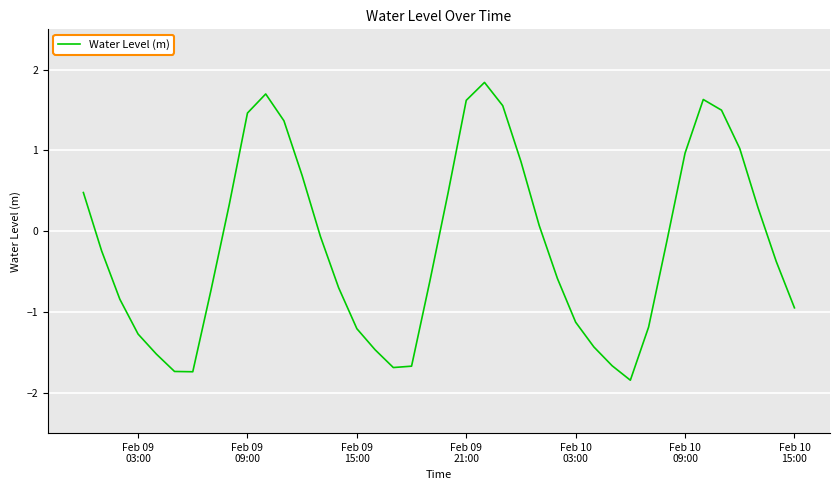

What is the smallest value displayed?

-1.8